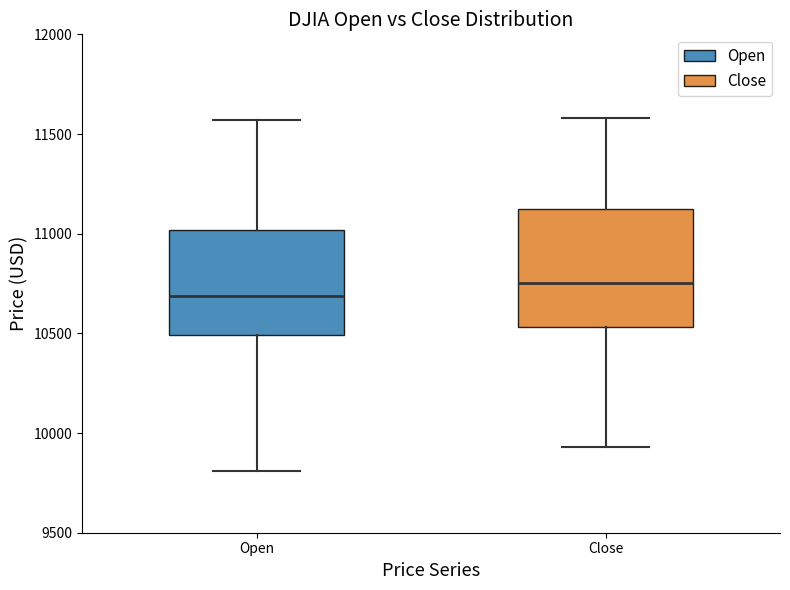

Which box's median line is the highest?

Close